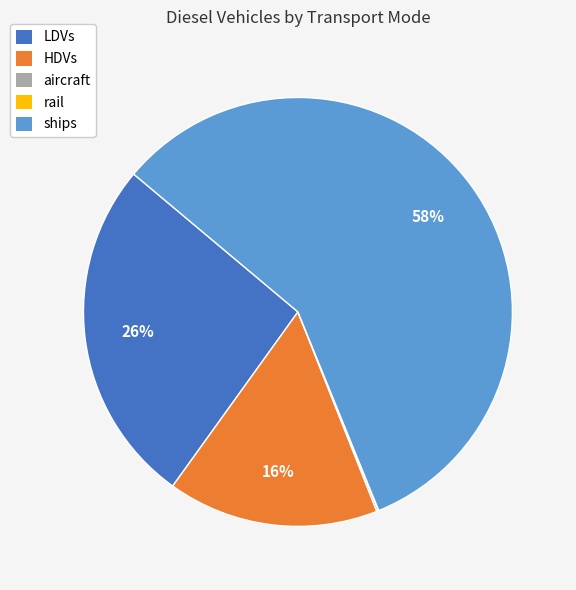

What is the majority slice?

ships